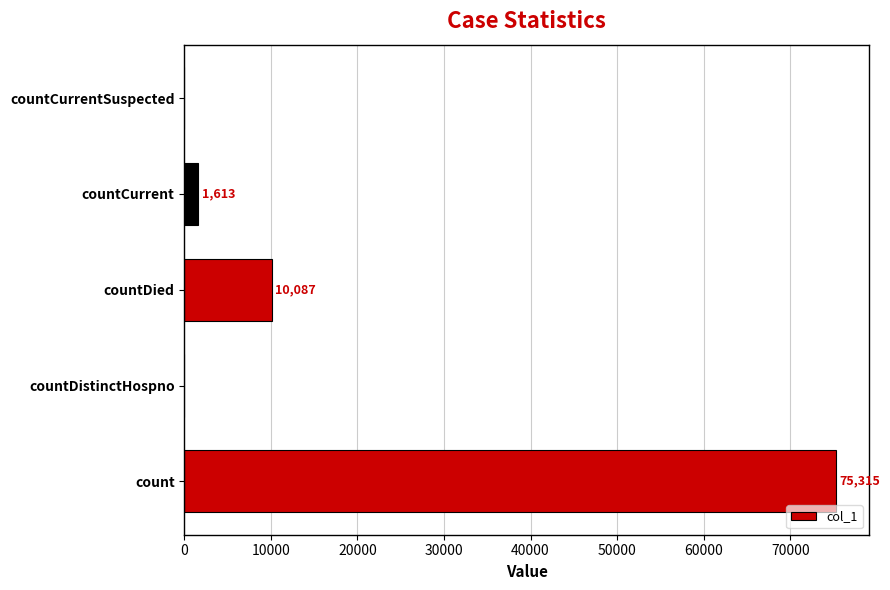

True or false: the data shows 0 at countCurrentSuspected.

True